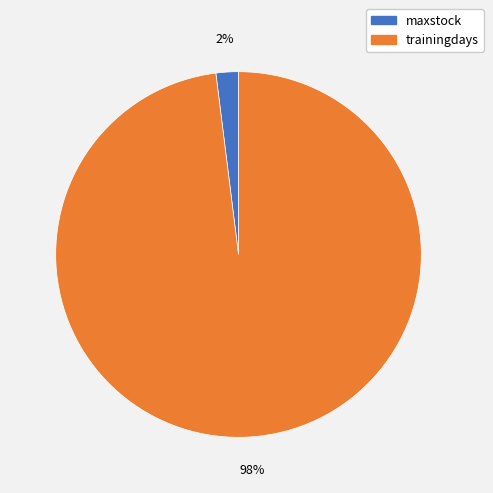

Which has a higher value, trainingdays or maxstock?

trainingdays